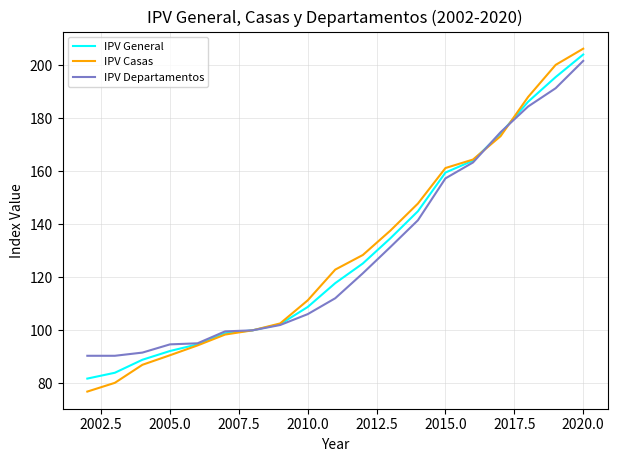

What are all the series names shown in the legend?

IPV General, IPV Casas, IPV Departamentos